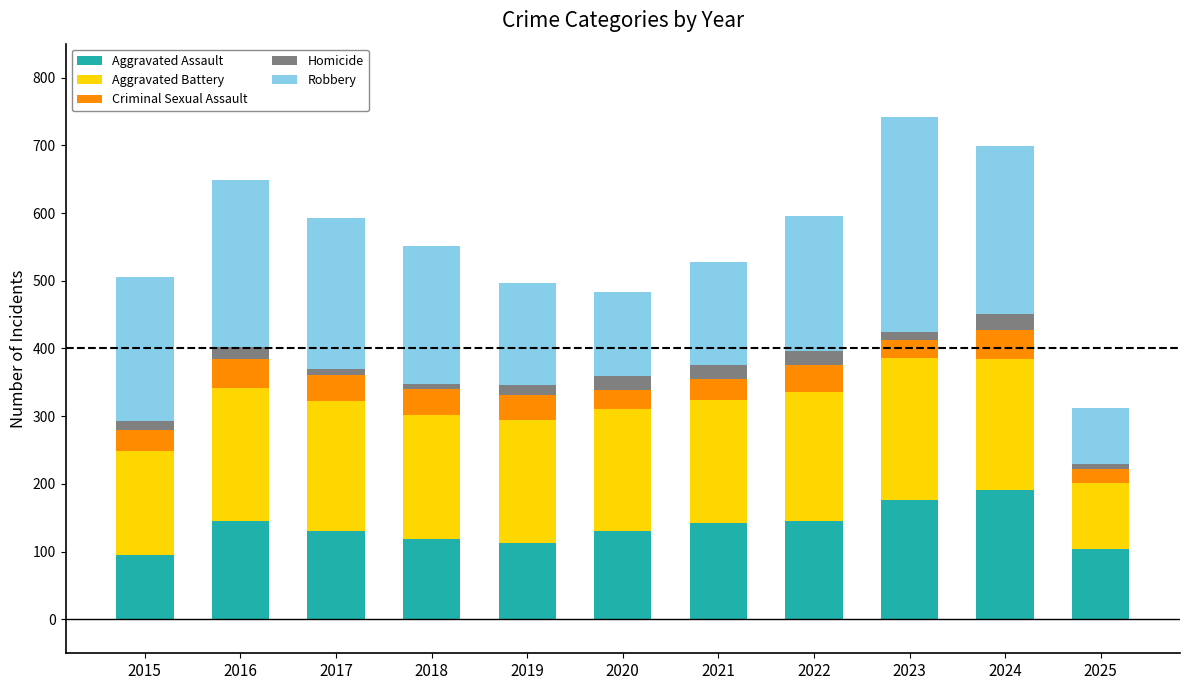

The value of Aggravated Assault at 2017 is 89. True or false?

False